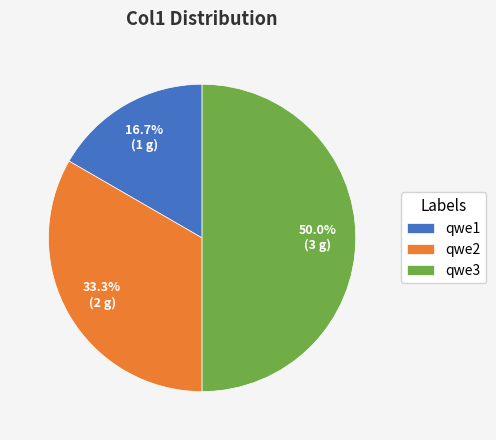

How many slices are in this pie chart?

3